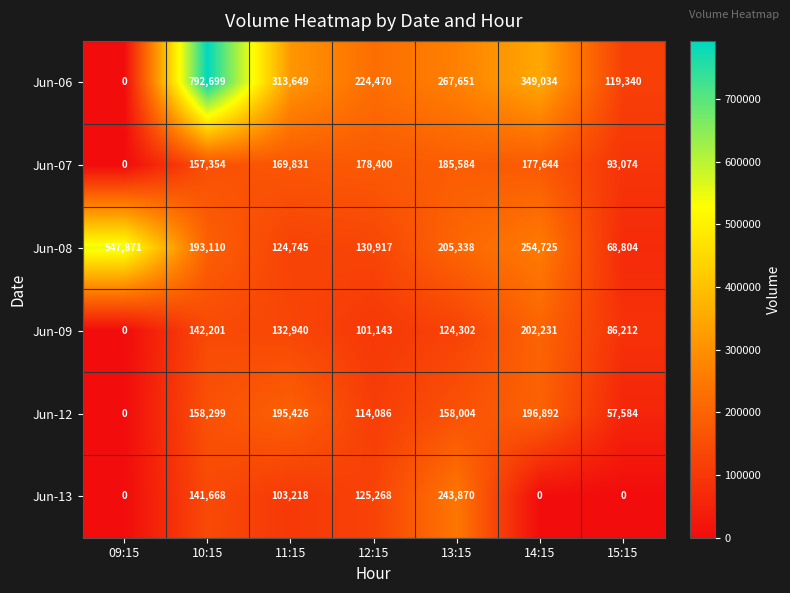

Is it true that Jun-07 equals 0 at 09:15?

True